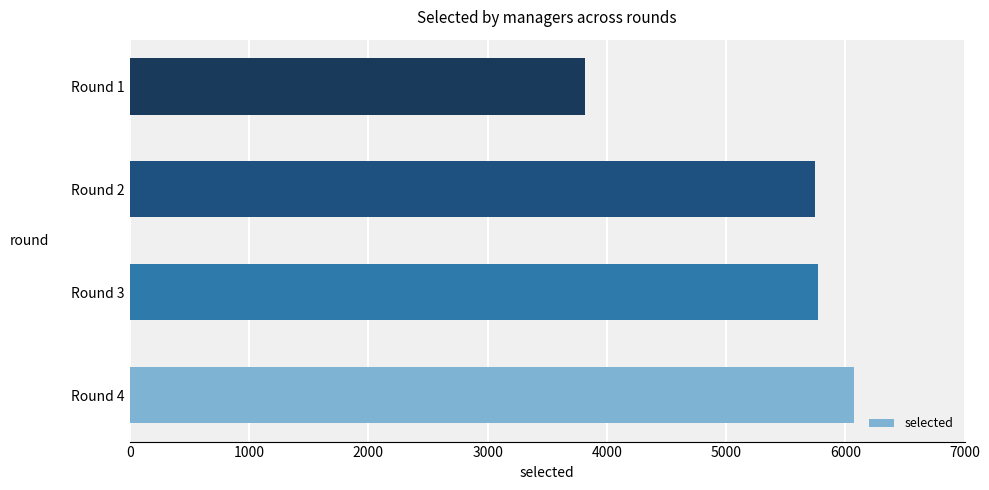

Is it true that the value at Round 2 is 5747?

True